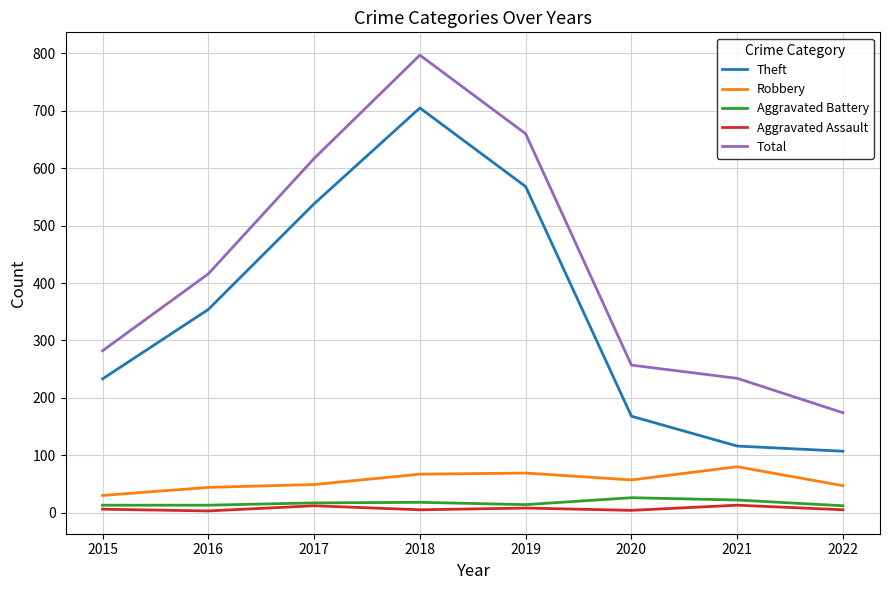

Which series has the largest range (max minus min)?

Total